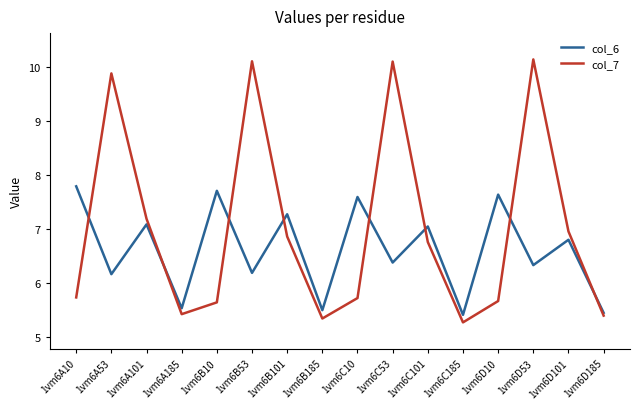

The col_7 series shows 7.0 at 1vm6D101. True or false?

True